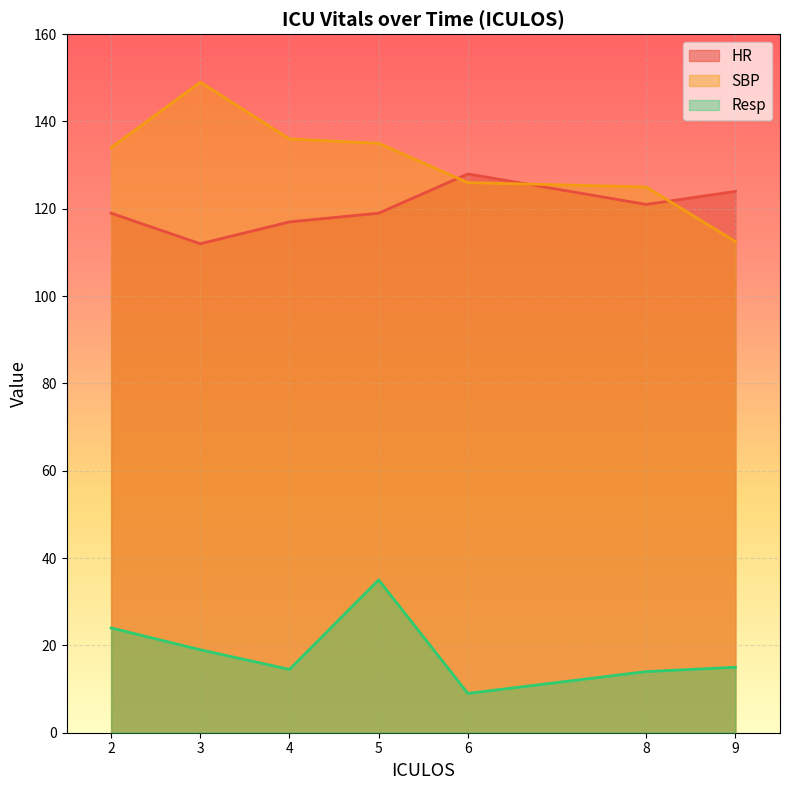

True or false: SBP and Resp intersect in this chart.

False